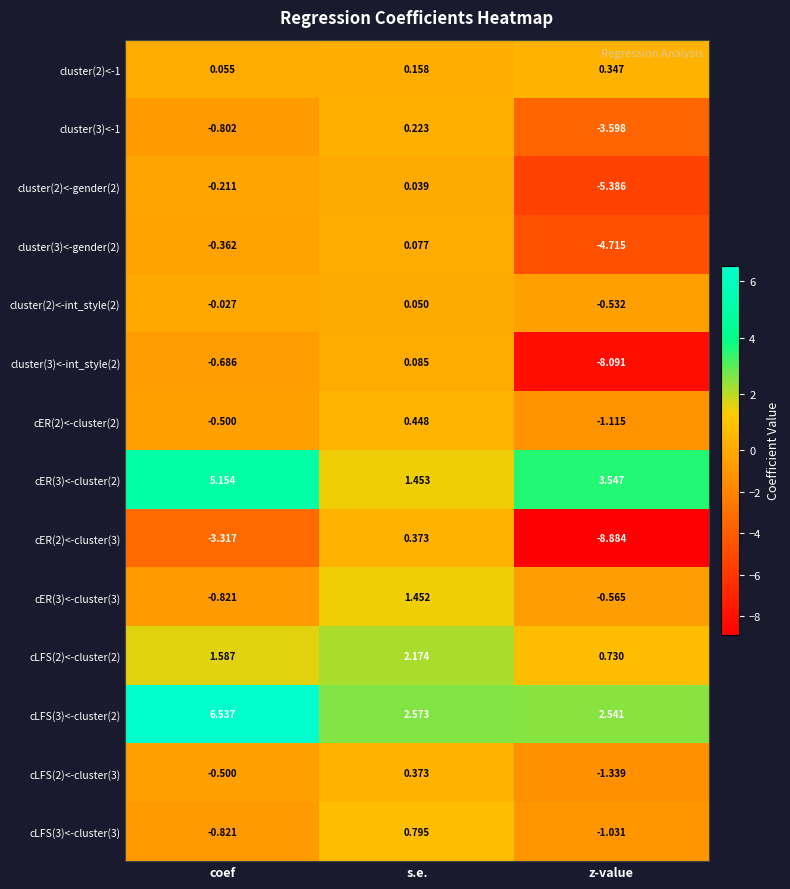

At which label is cluster(2)<-gender(2) closest to -2?

coef